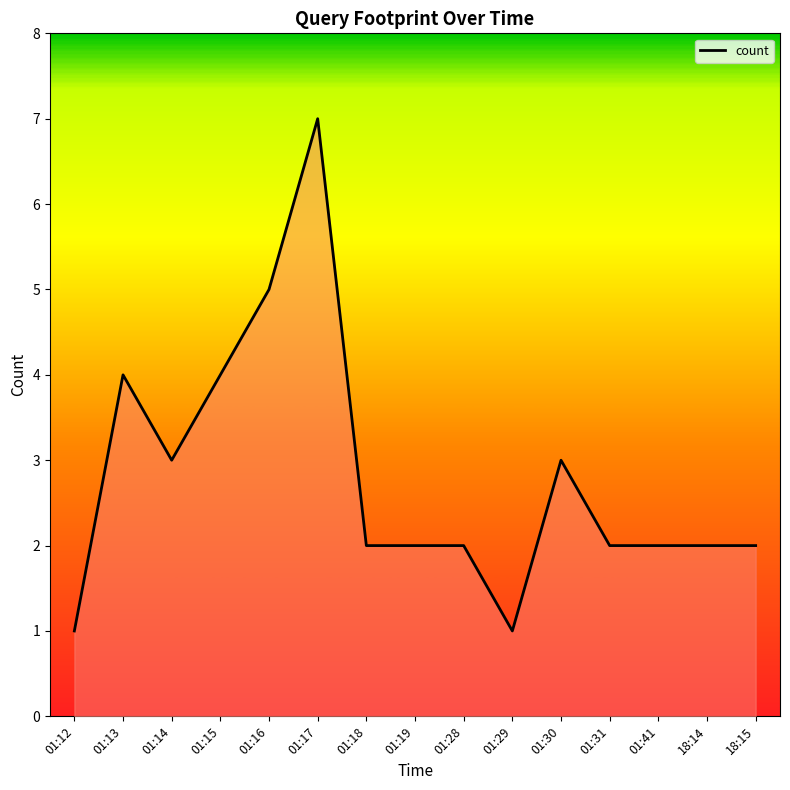

What is the difference between the maximum and minimum values?

6